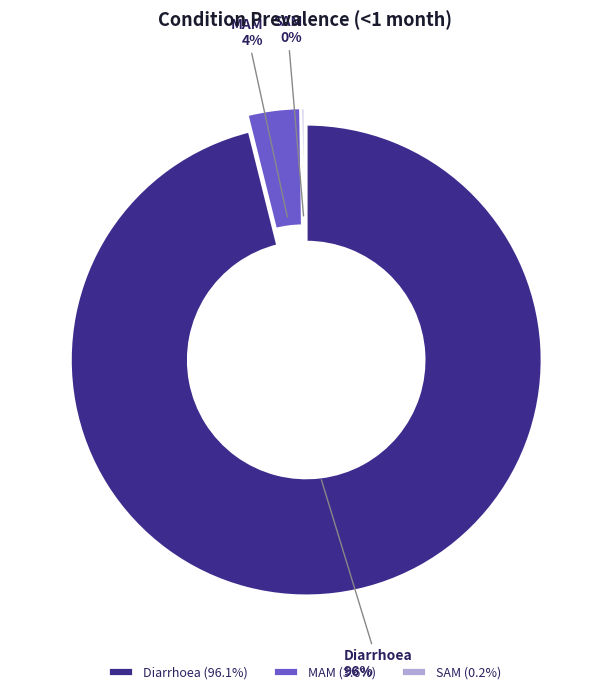

Is it true that MAM is 1% of the pie?

False